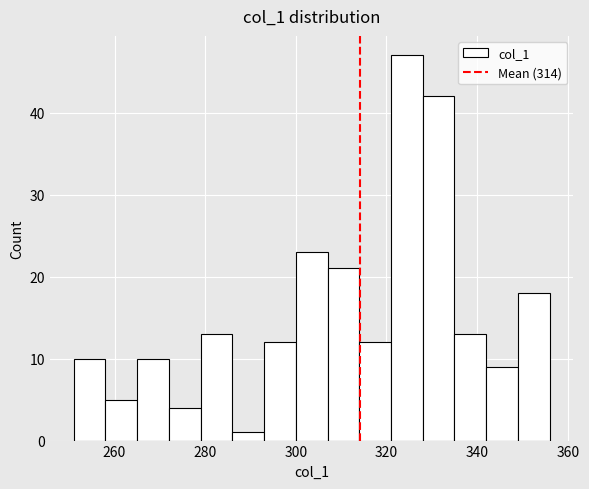

Around what value on the x-axis is the tallest bar? Give the approximate position of its centre, as read against the axis.

324